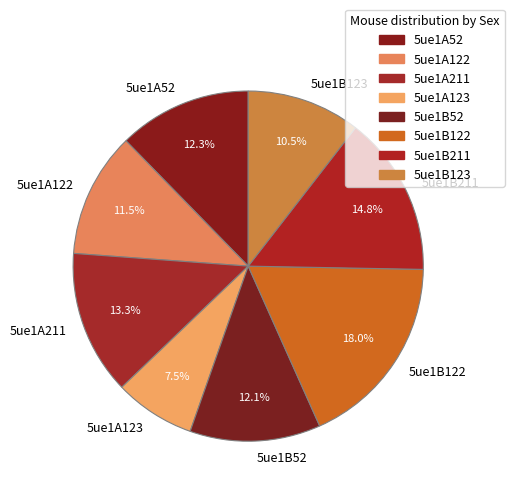

Which slice is the smallest?

5ue1A123